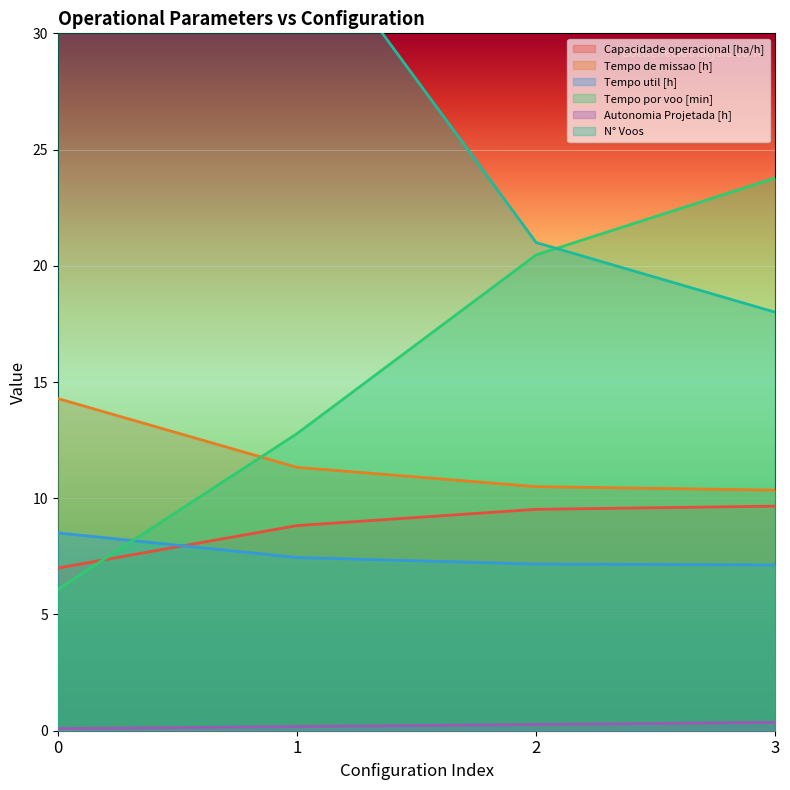

What is the highest value of the Tempo por voo [min] series?

23.8